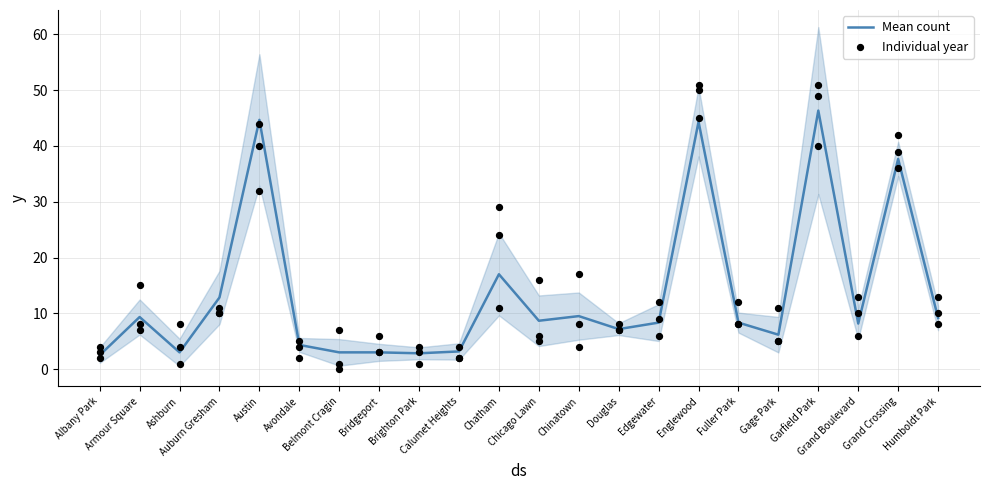

What is the total value across all series at Edgewater?

20.3